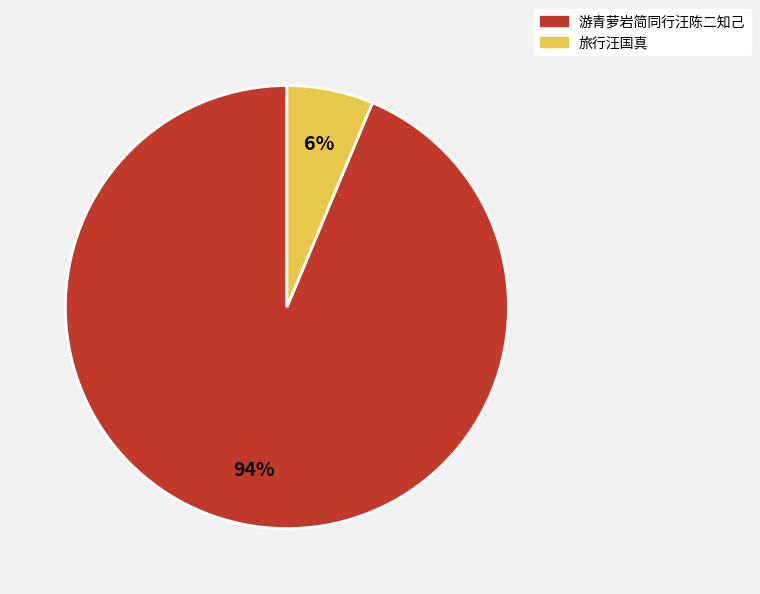

Count the number of slices in the pie.

2